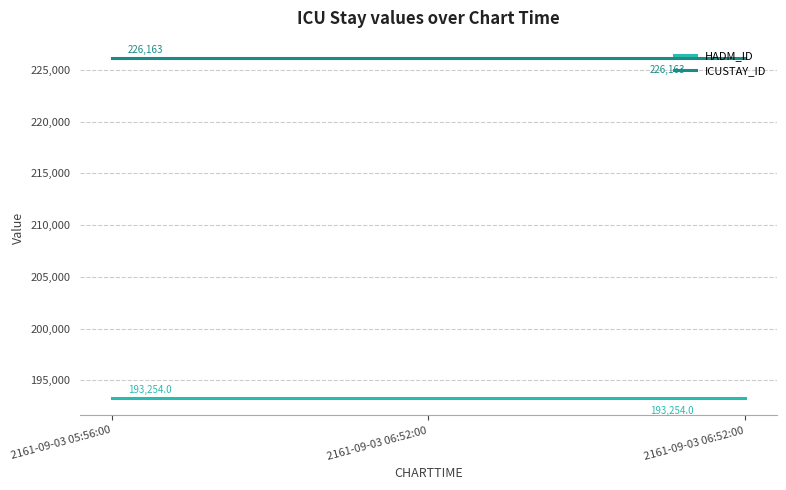

Reading left to right, list all the values displayed in this chart.

HADM_ID: 193254	193254	193254
ICUSTAY_ID: 226163	226163	226163